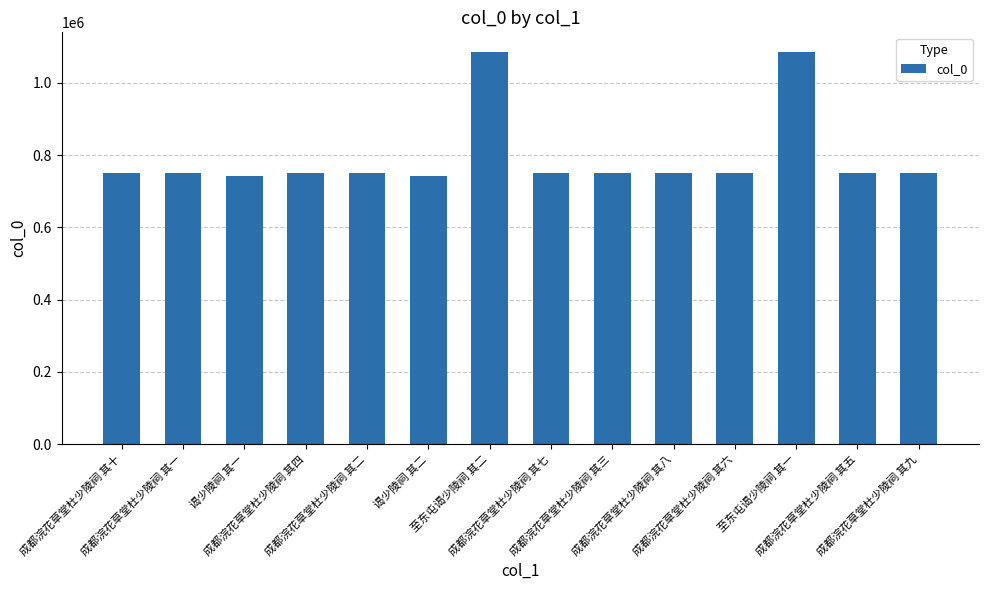

What is the maximum value shown in the chart?

1085931